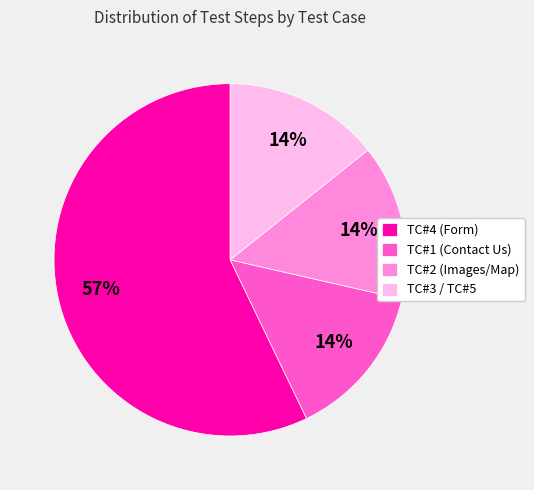

Combined, do TC#2 (Images/Map) and TC#3 / TC#5 account for over 50%?

No